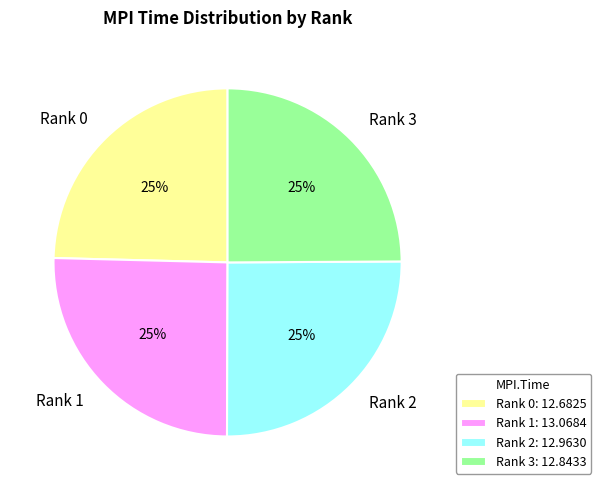

Does Rank 2 account for over 50% of the chart?

No